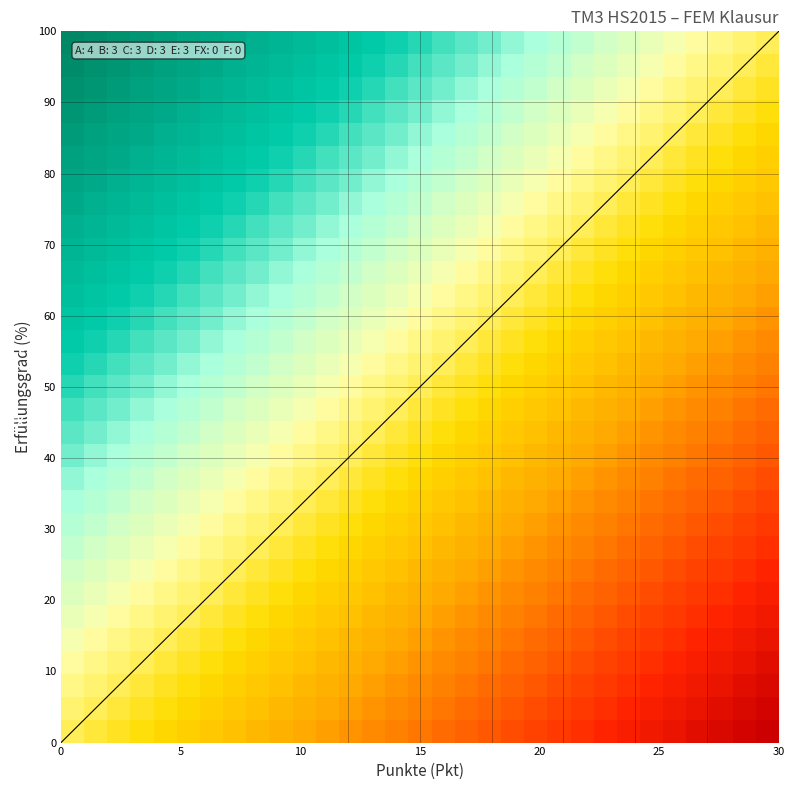

Count the number of data series in this chart.

31